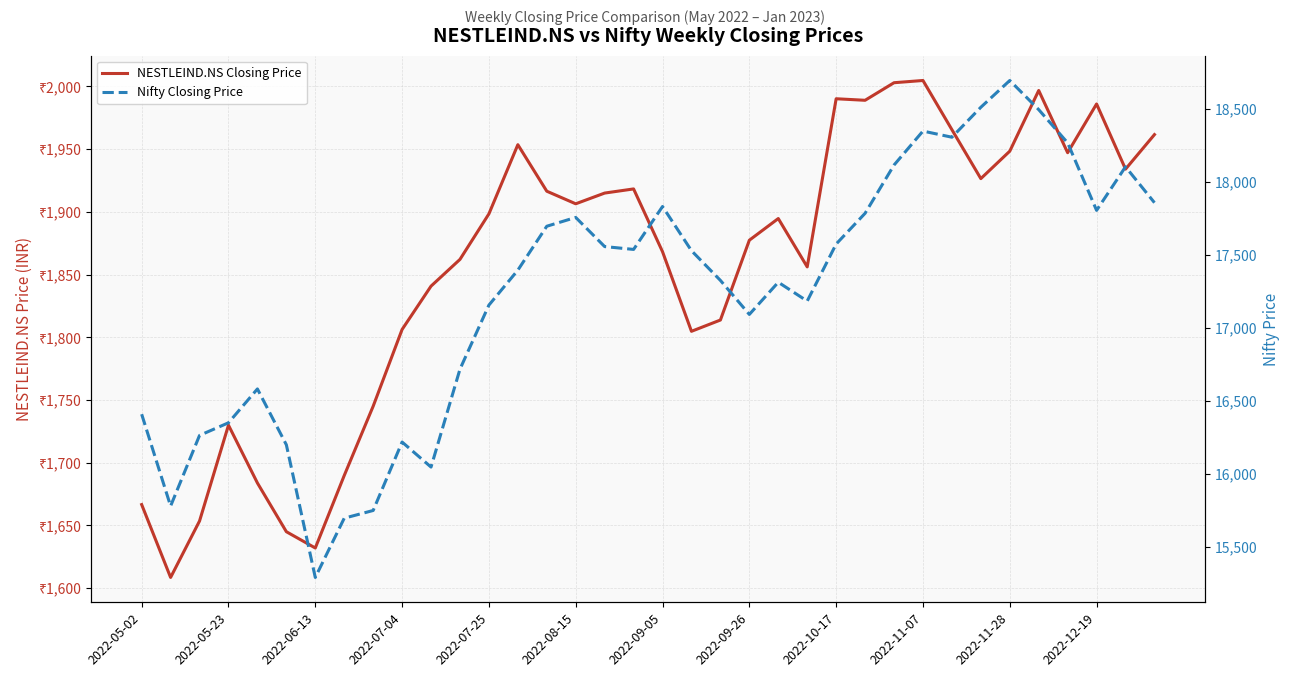

True or false: NESTLEIND.NS Closing Price and Nifty Closing Price cross at least once.

False